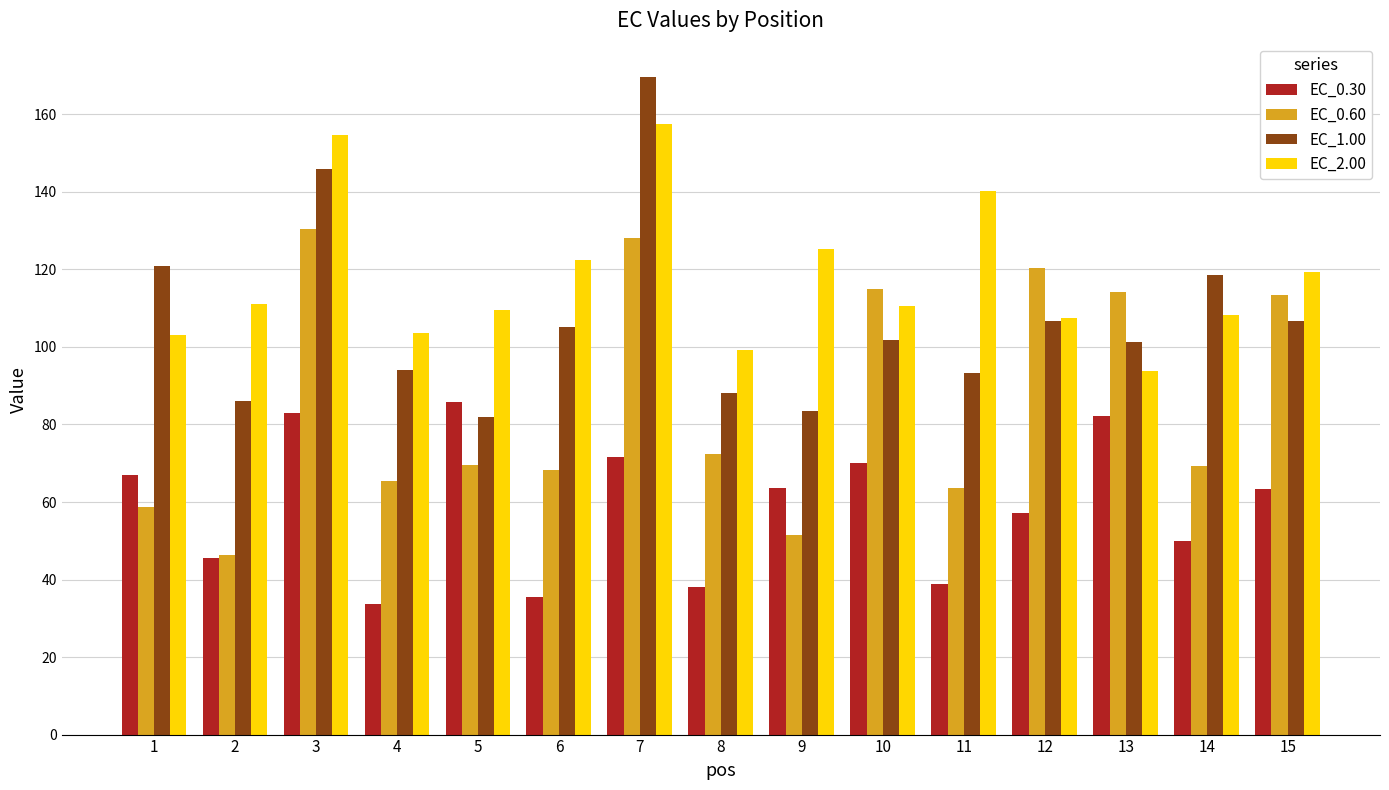

What is the value of the EC_0.30 bar at the 6th from the left?

35.4